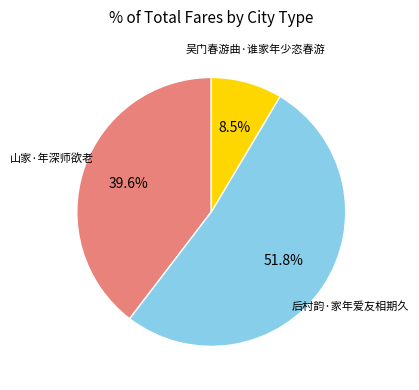

Is there a majority slice in this chart?

Yes